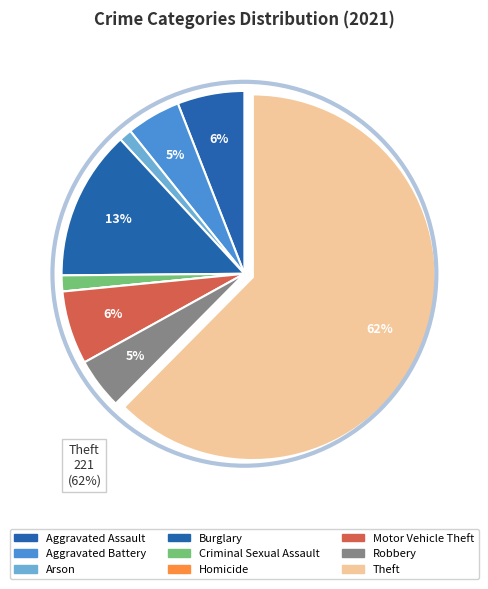

To the nearest percent, what is the difference between the largest and smallest slice percentages?

62%